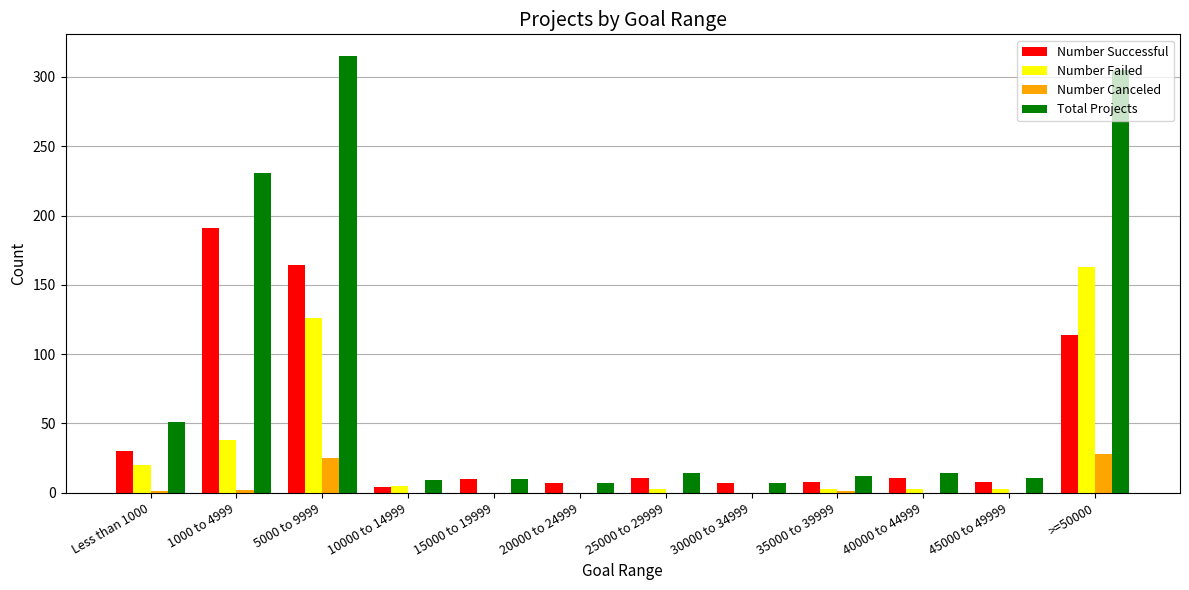

What is the difference between the Number Canceled values at 5000 to 9999 and 20000 to 24999?

25